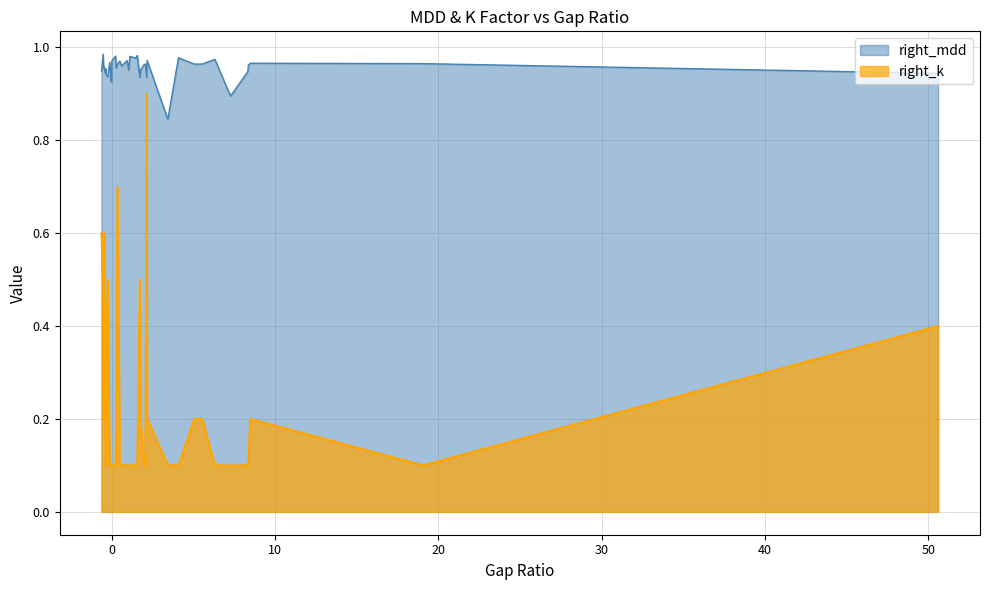

True or false: right_k and right_mdd cross at least once.

False